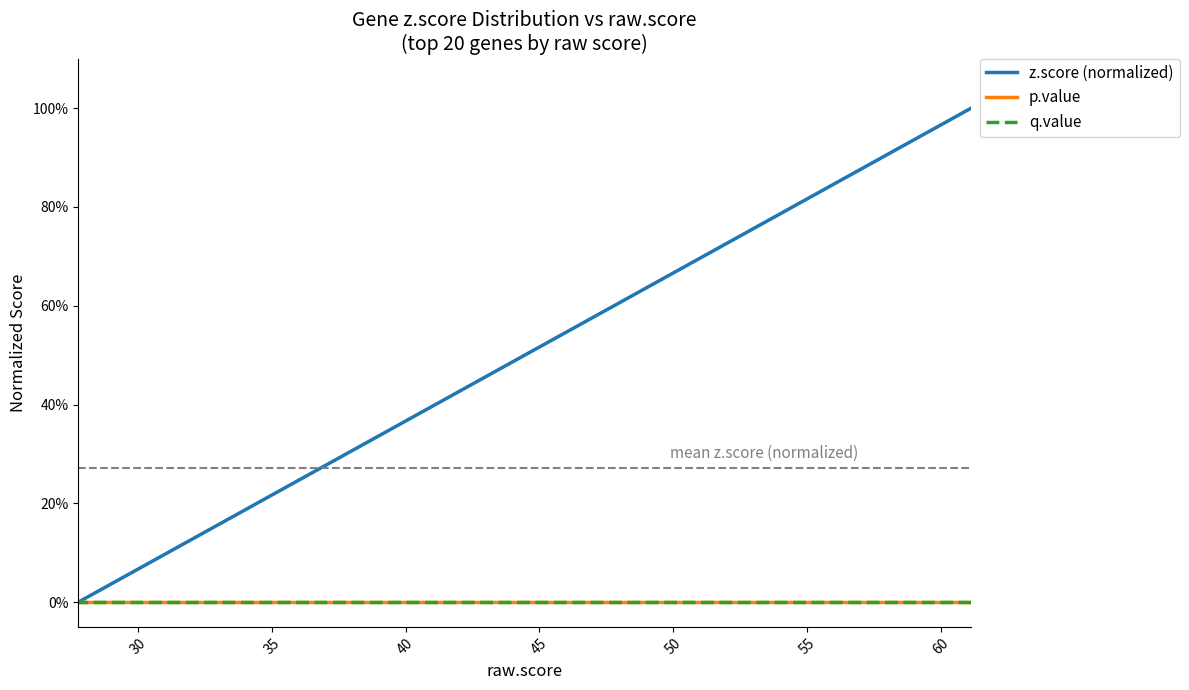

Which series has the widest spread of values?

z.score (normalized)